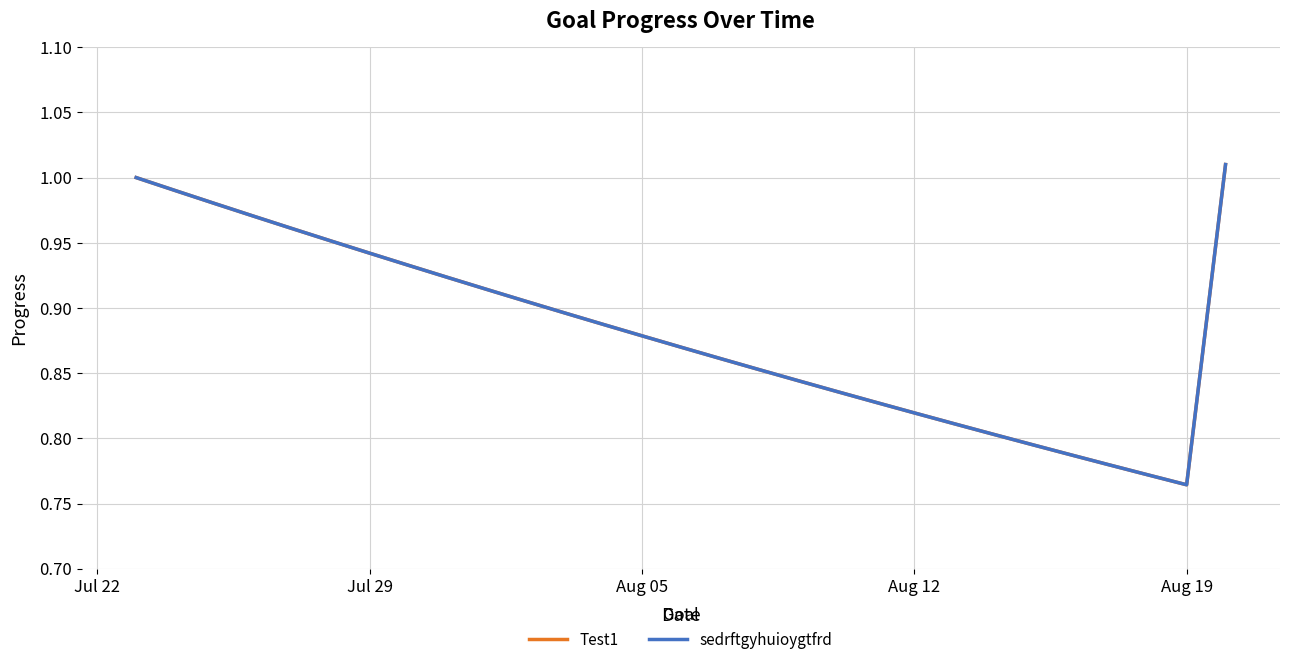

What is the label of the 5th point from the left?

Aug 19